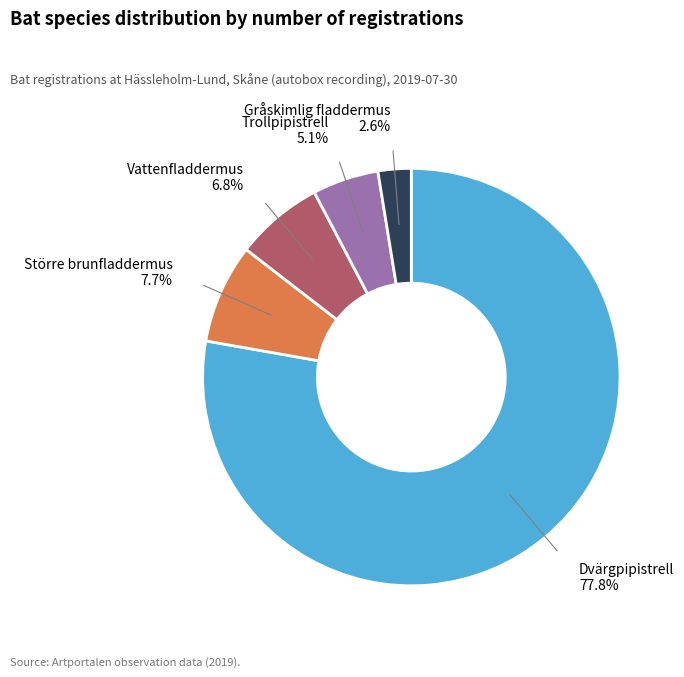

Is there any slice that represents more than half of the pie?

Yes